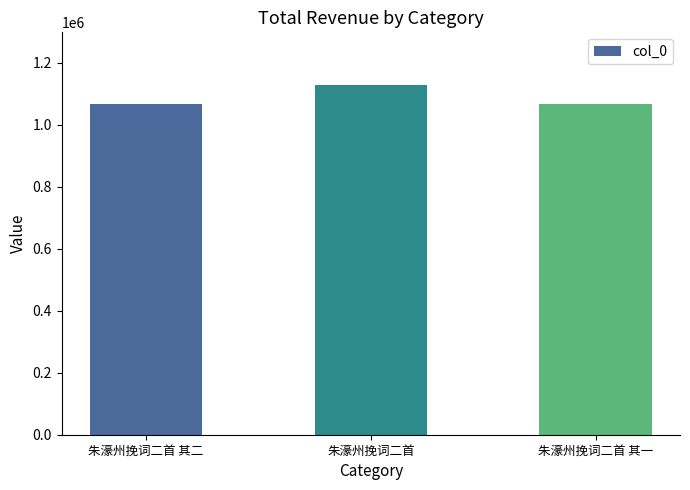

What is the difference between the maximum and minimum values?

61356